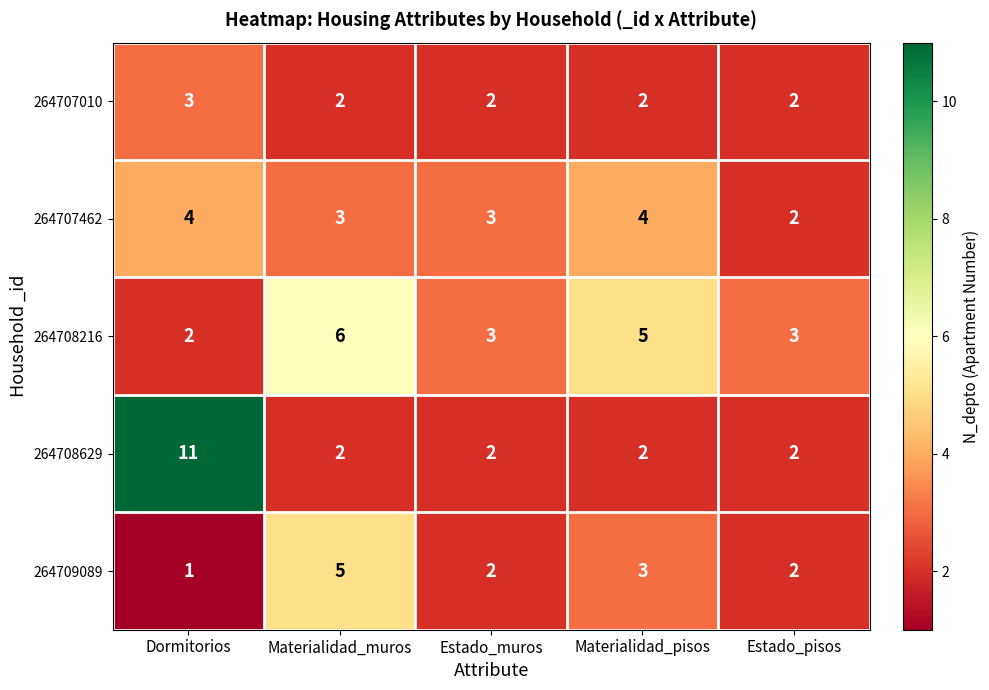

Where does the 264709089 series first go above 2?

Materialidad_muros